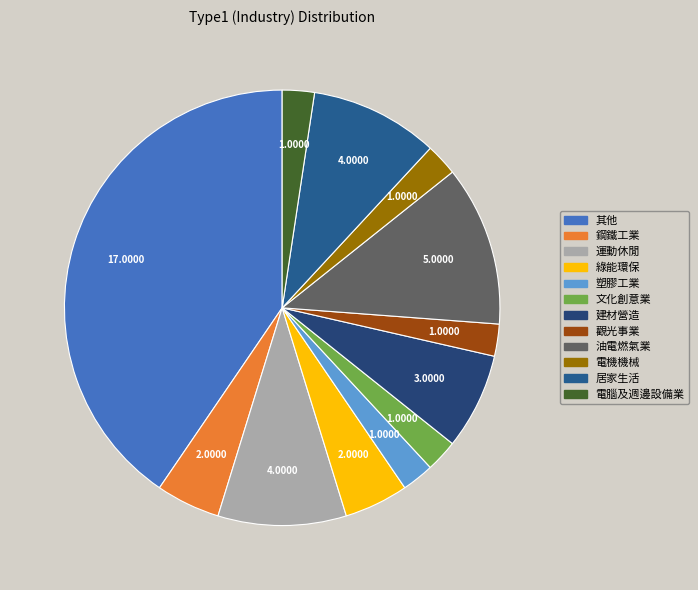

How many segments does this pie chart have?

12